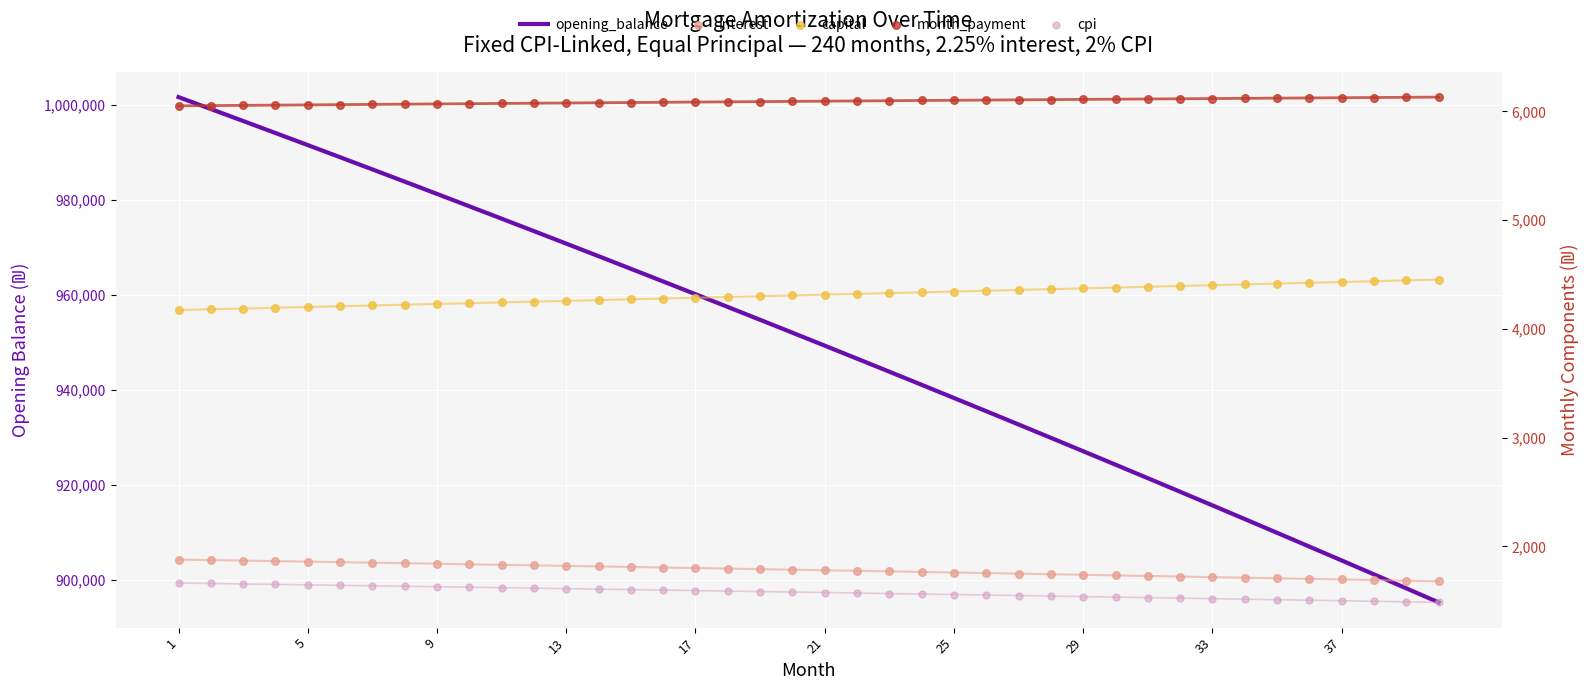

At which category is the sum across all series the highest?

1